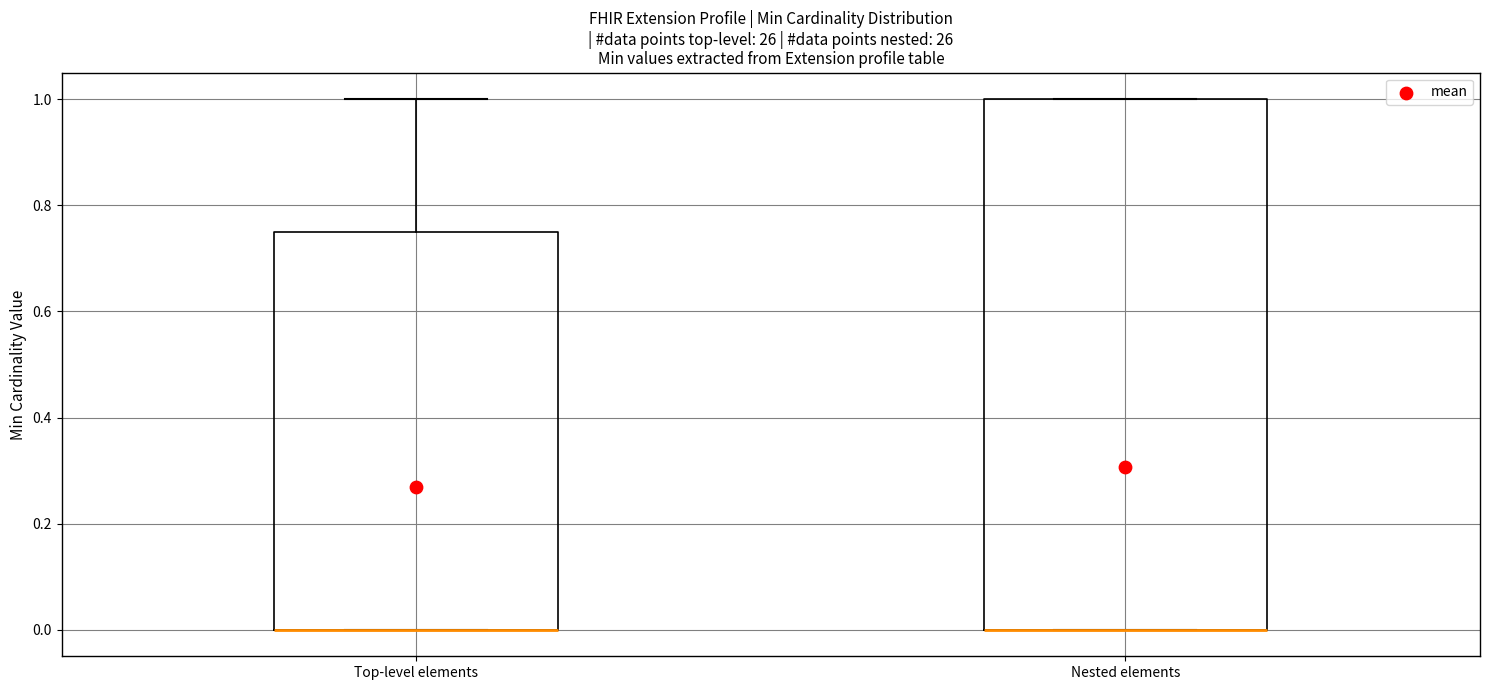

Reading left to right, transcribe this box plot: for each box, give where its median line is, the range the box spans, and where its two whiskers end, as read against the y-axis. The values are not printed on the chart, so give them approximately, as read against the axis.

Top-level elements: median 0.00 (drawn on the box's lower edge), box 0.00 to 0.76, whiskers 0.00 to 1.00
Nested elements: median 0.00 (drawn on the box's lower edge), box 0.00 to 1.00, whiskers 0.00 to 1.00